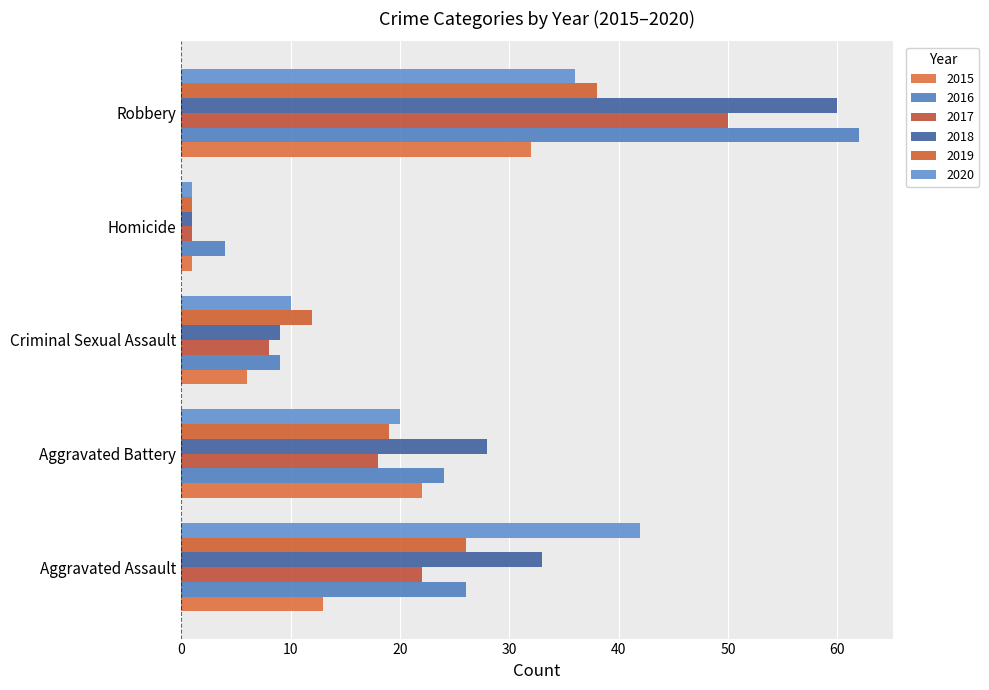

Which series has the widest spread of values?

2018